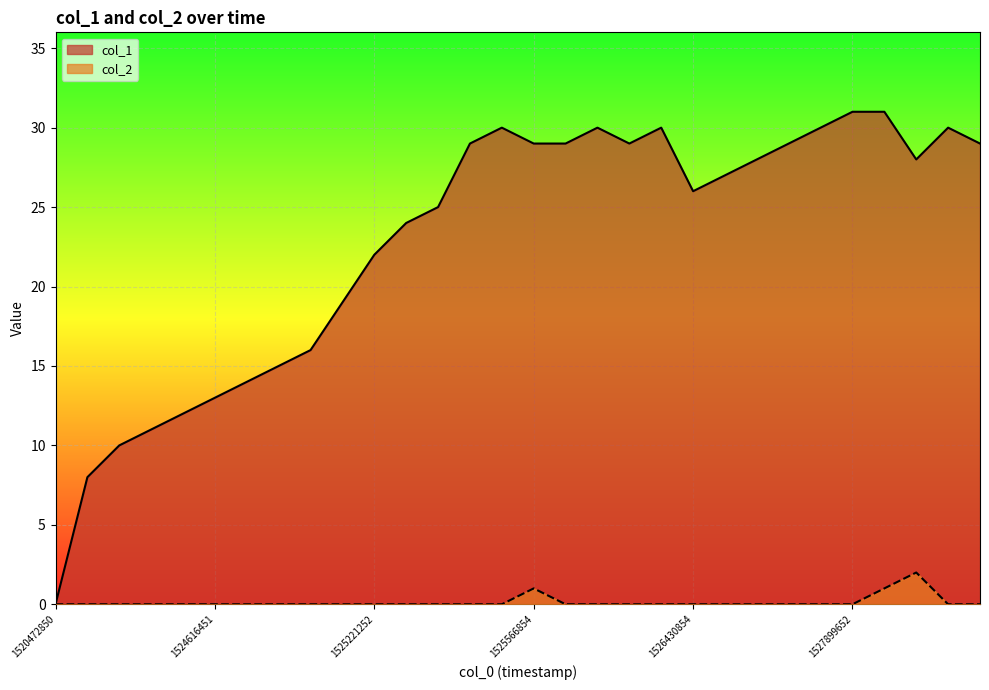

True or false: col_2 has a value of -1 at 16.

False